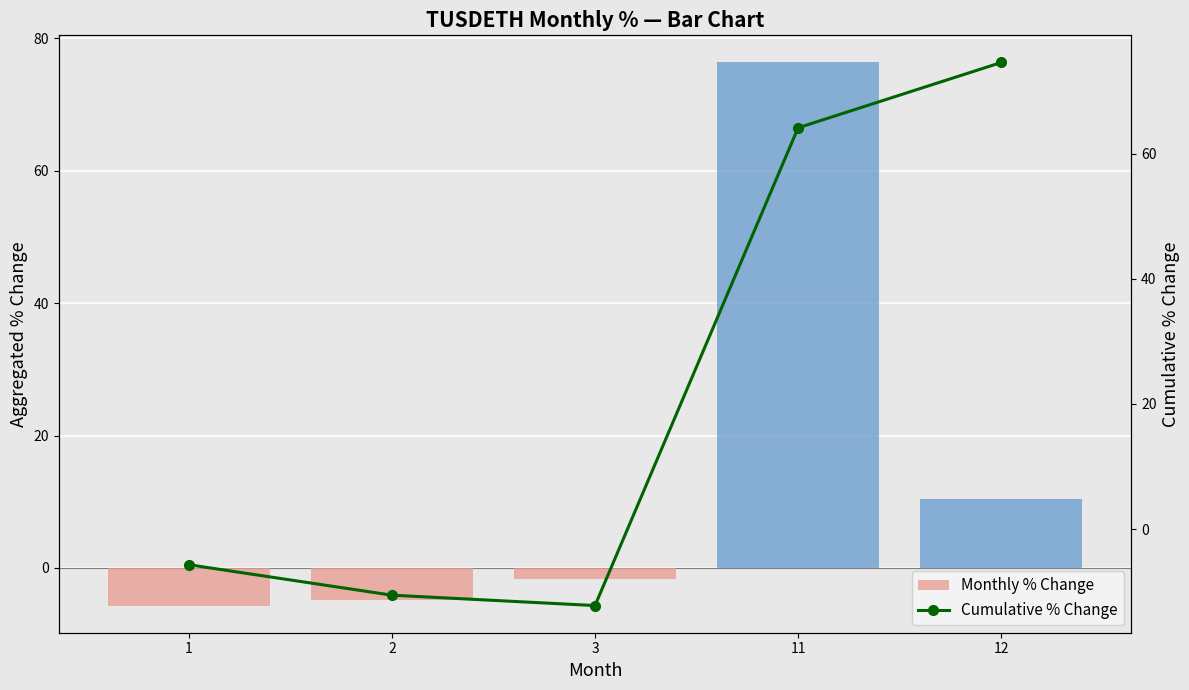

Where does the Cumulative % Change series first go above -5?

11